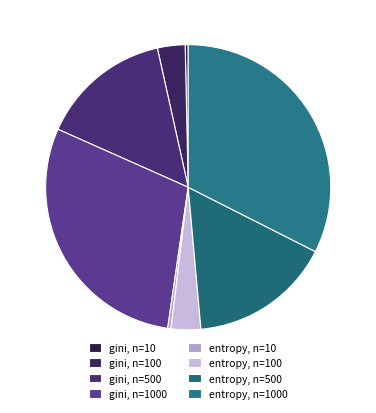

Count the number of slices in the pie.

8